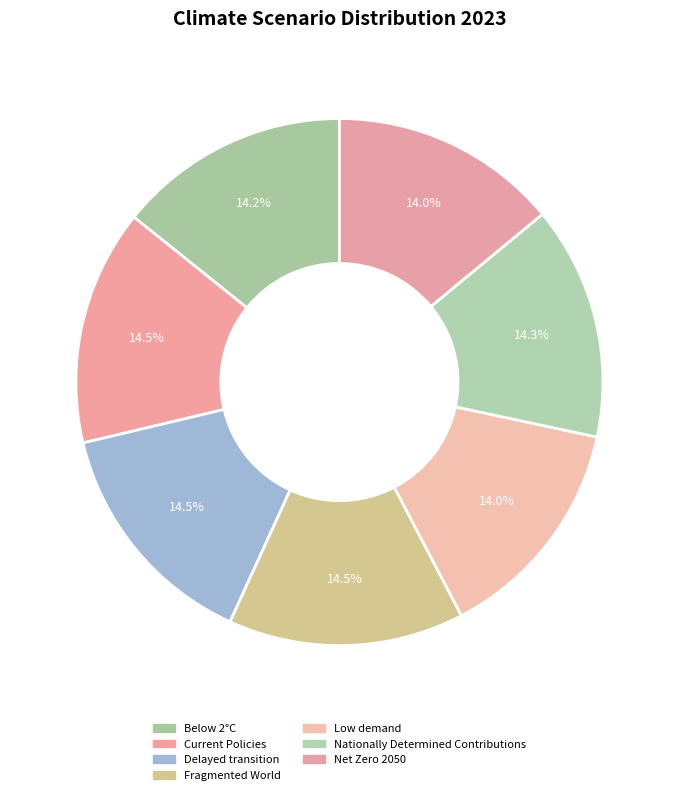

The Low demand slice represents 25% of the pie. True or false?

False